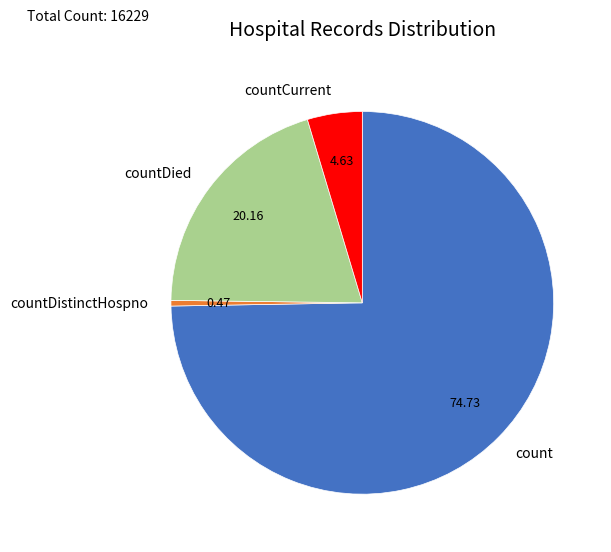

Does any single category account for the majority?

Yes